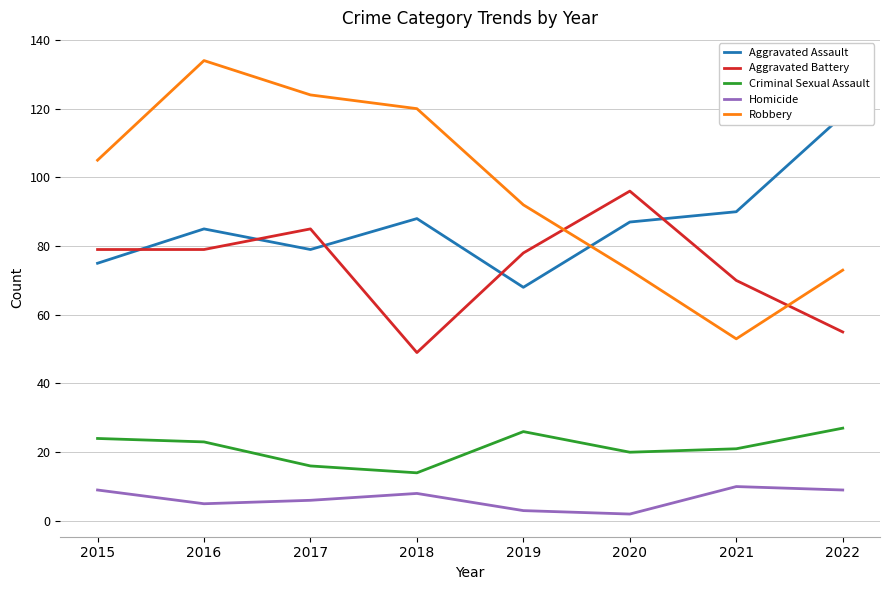

What is the average value of the Homicide series?

6